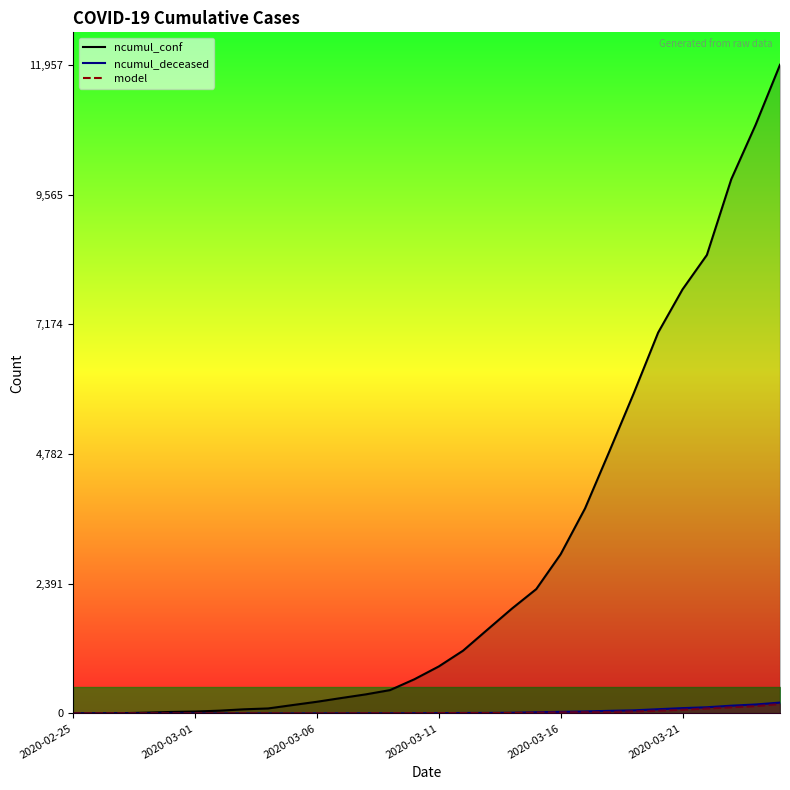

How many data points in ncumul_deceased are above 5?

14